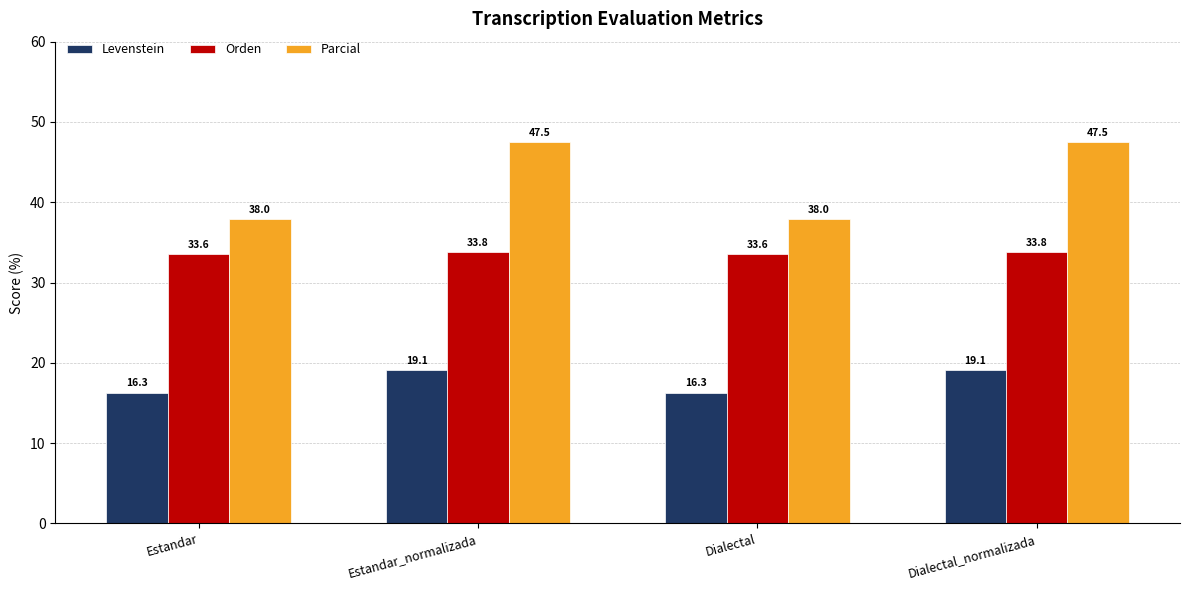

What value does the Orden series have at Estandar_normalizada?

33.8